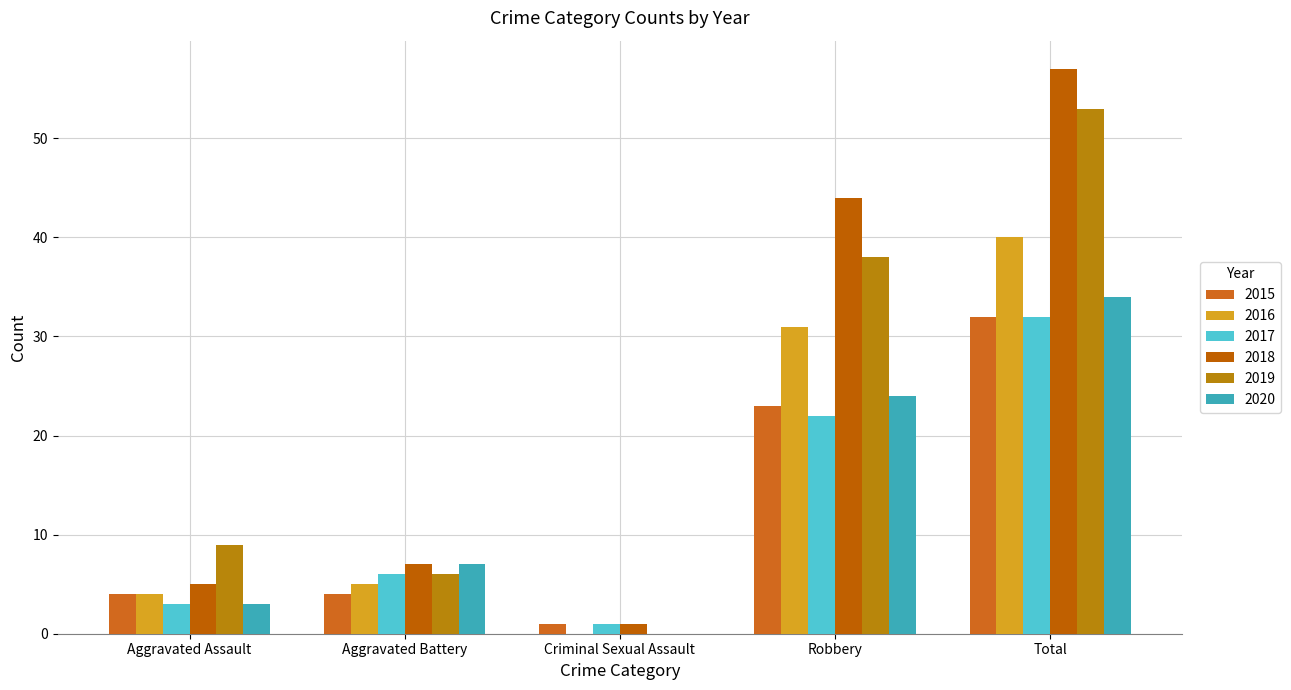

Between Criminal Sexual Assault and Aggravated Battery, which is larger?

Aggravated Battery